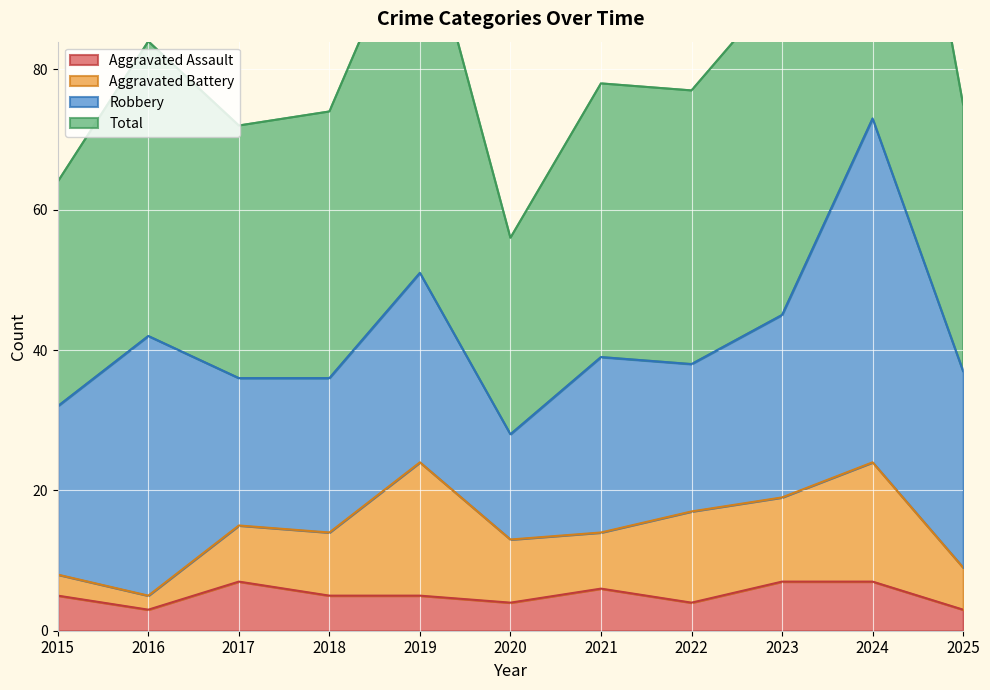

What is the value of the Aggravated Assault point at the 5th from the left?

5